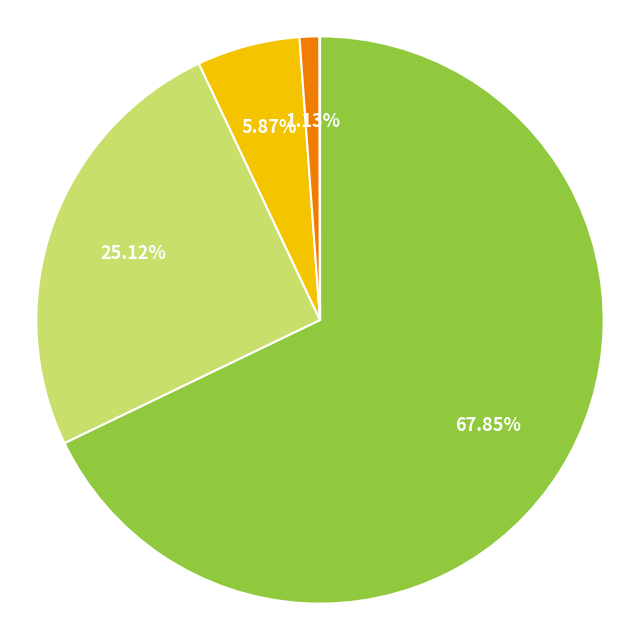

Is there a majority slice in this chart?

Yes